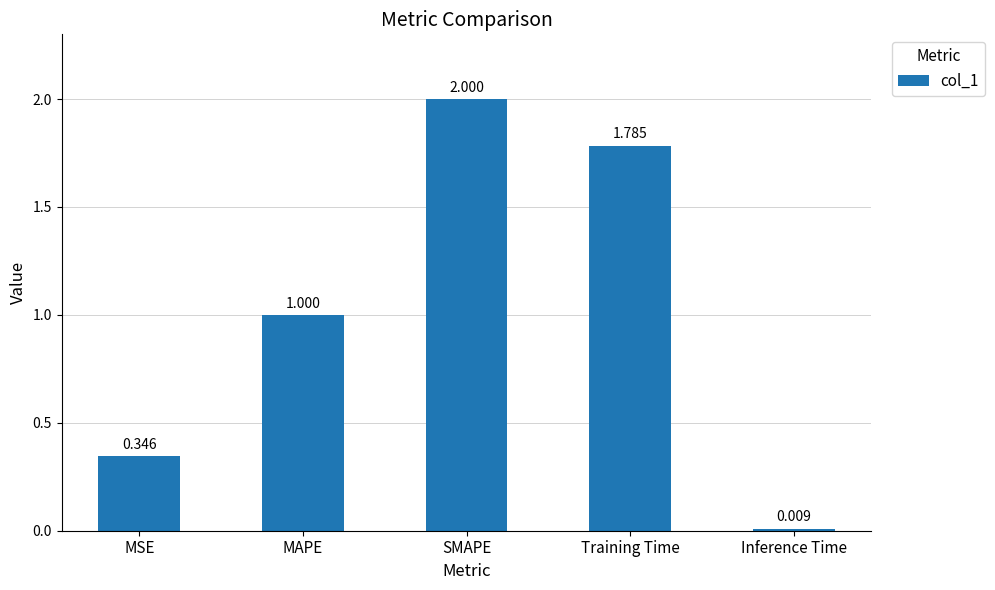

What is the difference between the values at Inference Time and MAPE?

1.0